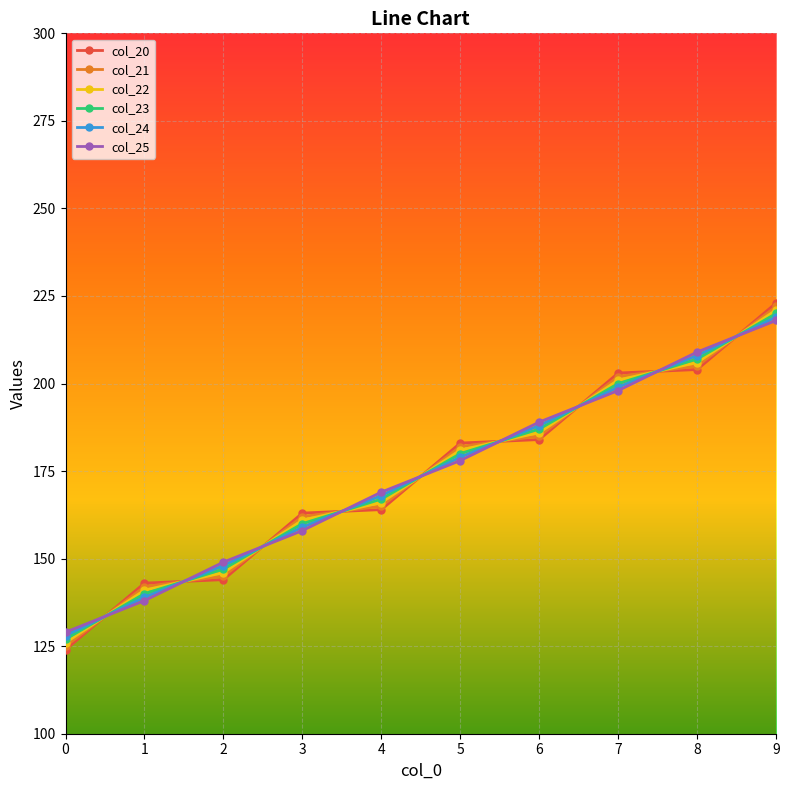

What is the total value across all series at 6?

1119.0